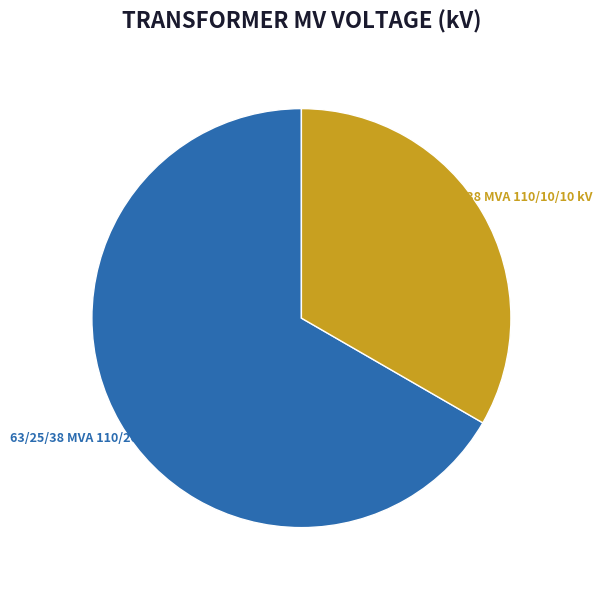

The 63/25/38 MVA 110/10/10 kV slice represents 43% of the pie. True or false?

False